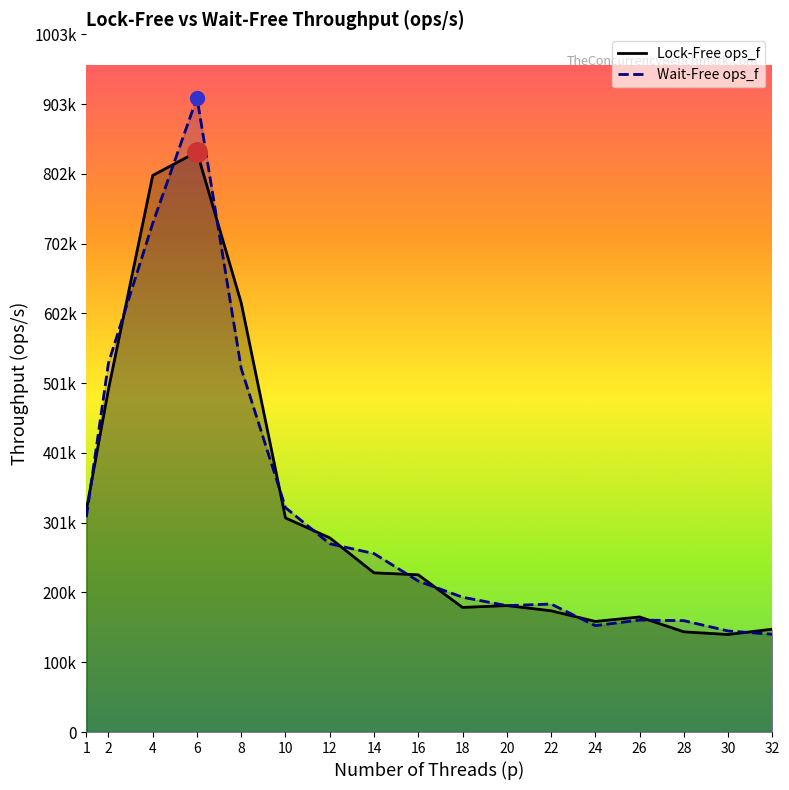

What is the difference between the highest and lowest values at 10?

14763.4